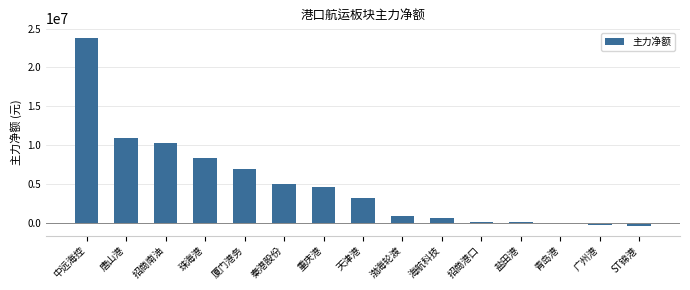

Where does the data first go above 3182857?

中远海控